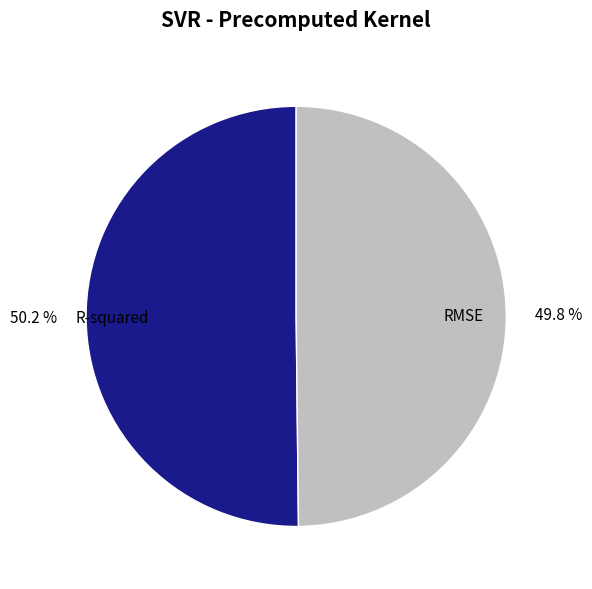

To the nearest percent, what is the combined percentage of RMSE and R-squared?

100%